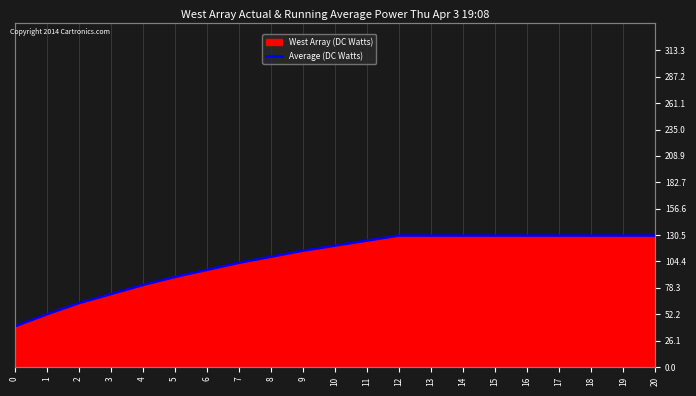

What is the difference between the maximum and minimum values?

90